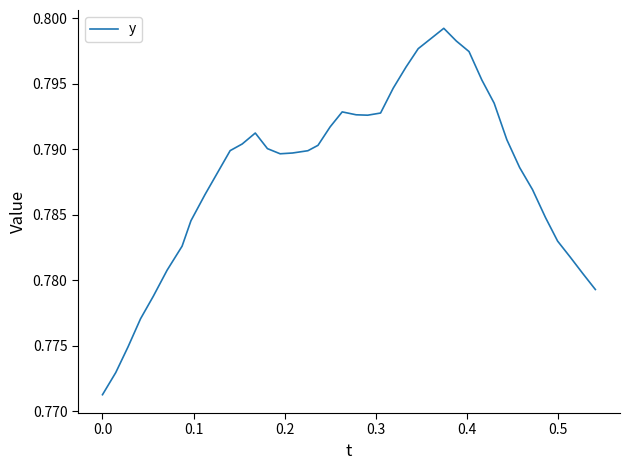

Reading left to right, what are all the values shown in this chart?

0.8	0.8	0.8	0.8	0.8	0.8	0.8	0.8	0.8	0.8	0.8	0.8	0.8	0.8	0.8	0.8	0.8	0.8	0.8	0.8	0.8	0.8	0.8	0.8	0.8	0.8	0.8	0.8	0.8	0.8	0.8	0.8	0.8	0.8	0.8	0.8	0.8	0.8	0.8	0.8